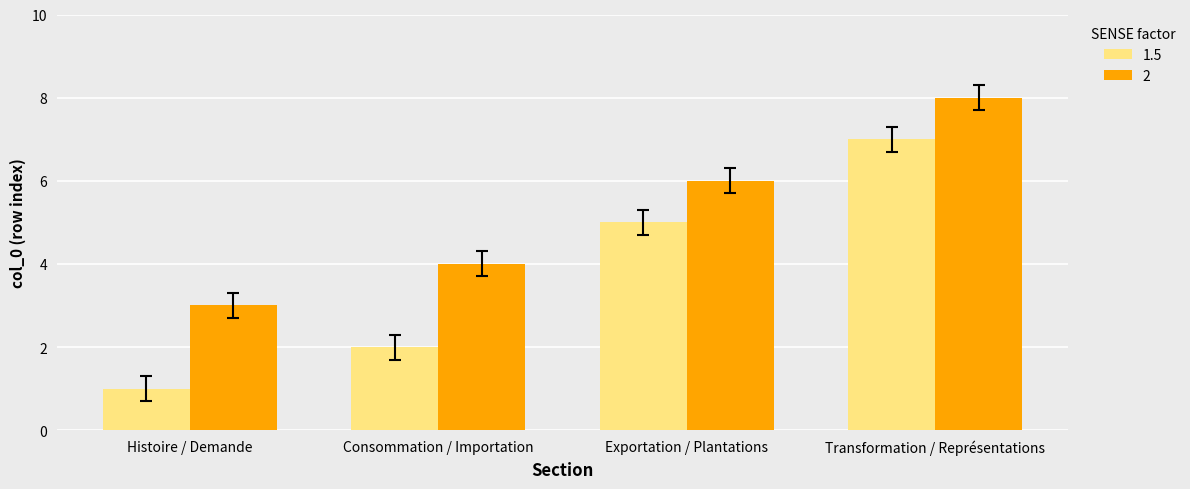

Which category has the highest value in the 2 series?

Transformation / Représentations